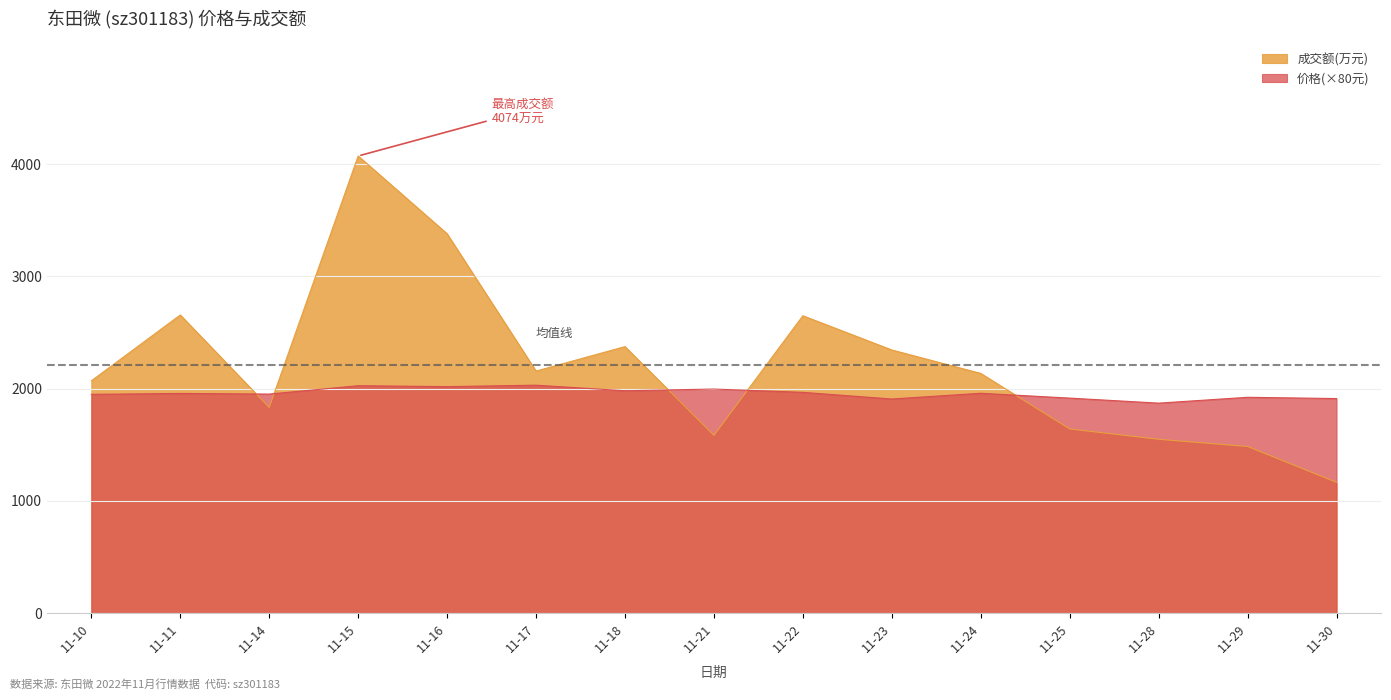

How many lines are shown in the chart?

2